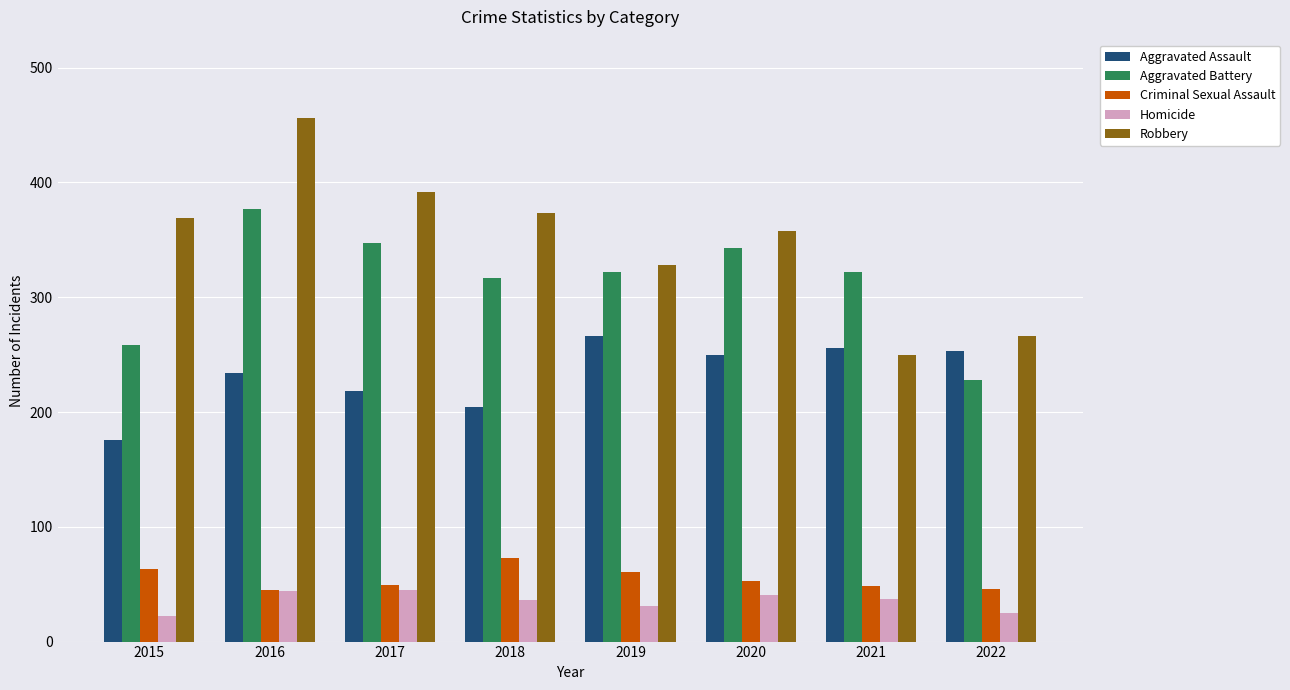

At how many categories does at least one series exceed 106?

8